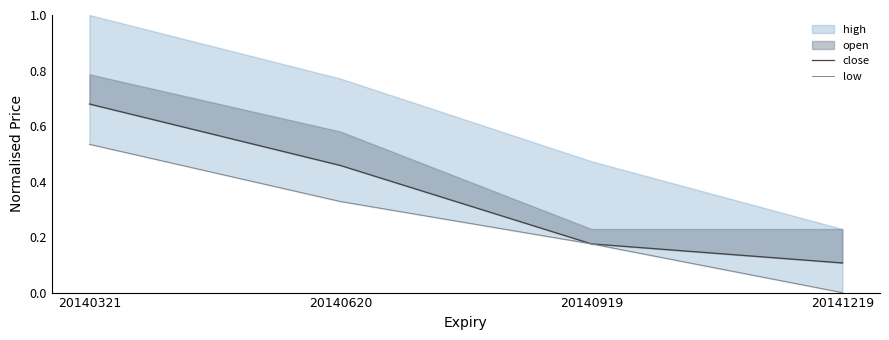

Is the value of close at 20141219 greater than the value of low at 20141219?

Yes